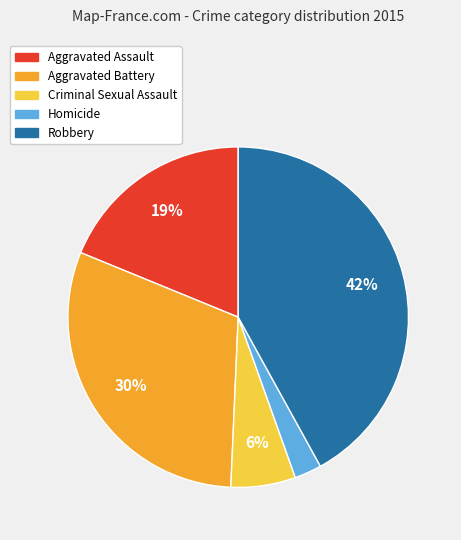

Between Aggravated Assault and Robbery, which is larger?

Robbery